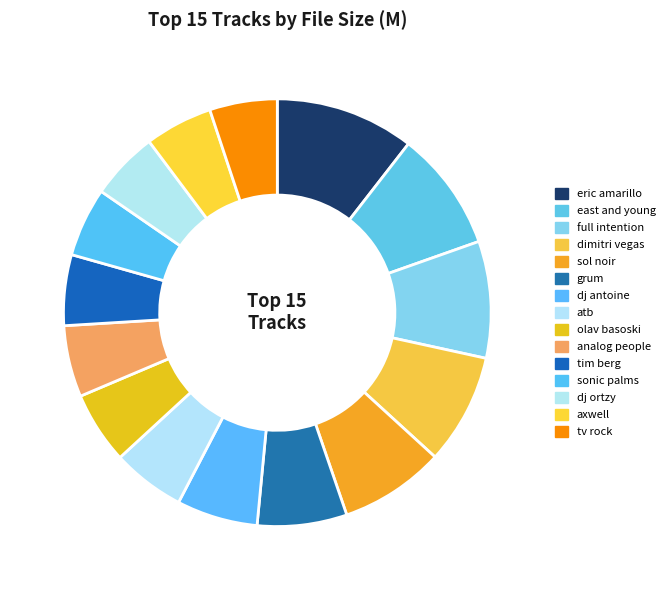

How many slices are in this pie chart?

15